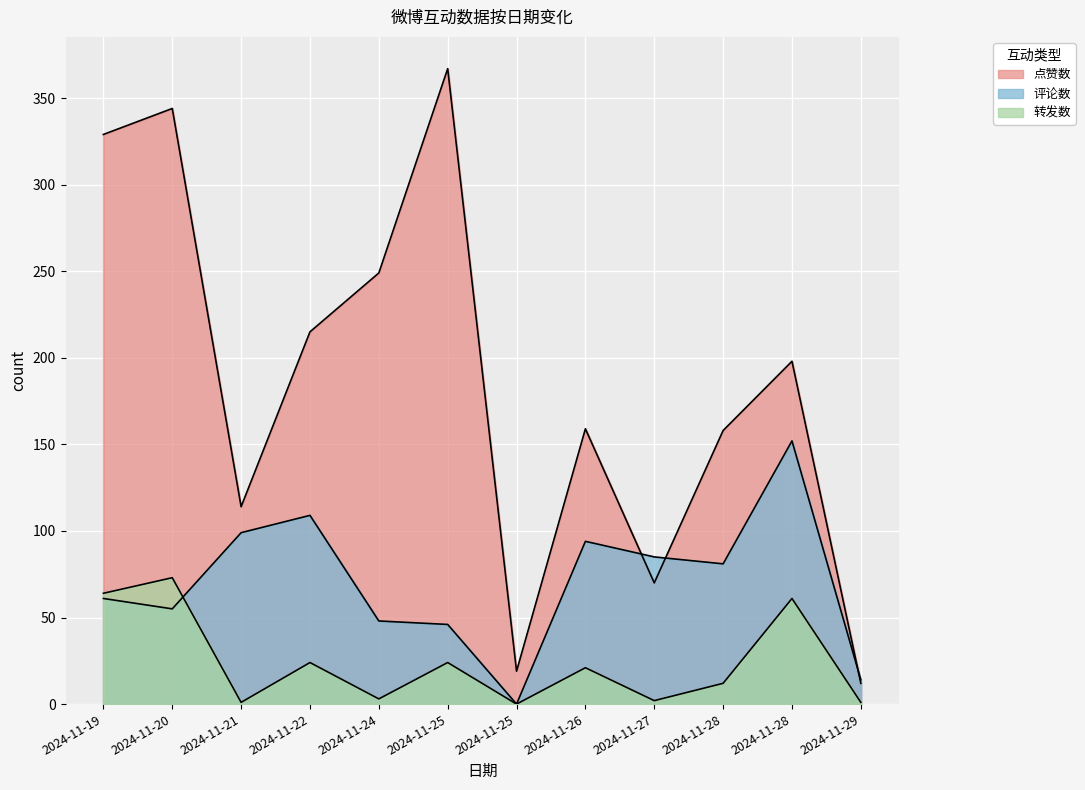

Between 2024-11-22 and 2024-11-21, which is larger?

2024-11-22